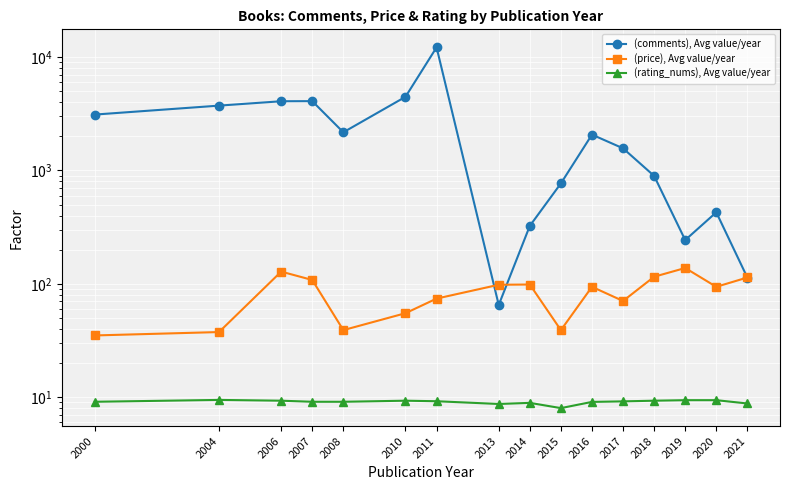

What are all the series names shown in the legend?

(comments), Avg value/year, (price), Avg value/year, (rating_nums), Avg value/year